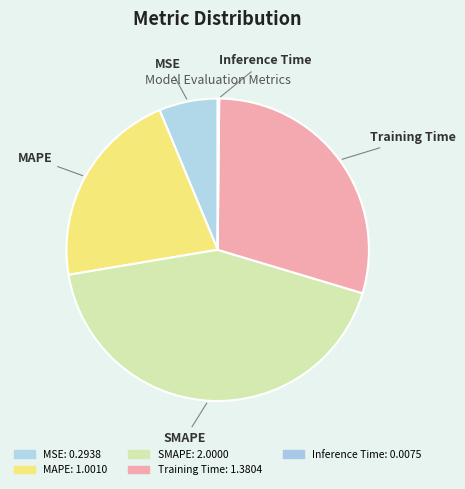

Is it true that MAPE is 21% of the pie?

True